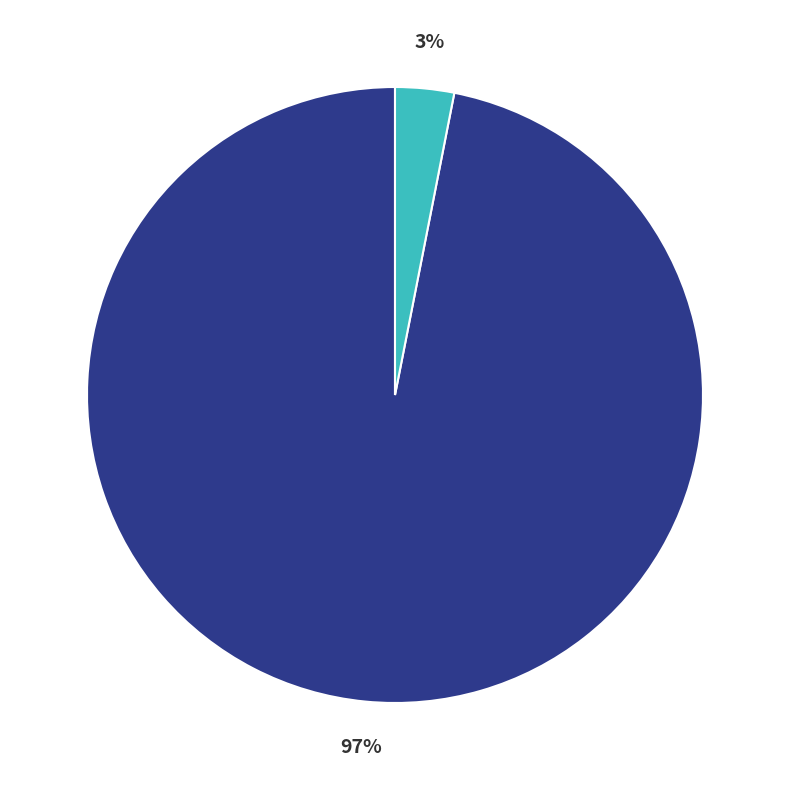

To the nearest percent, what is the difference between the largest and smallest slice percentages?

94%